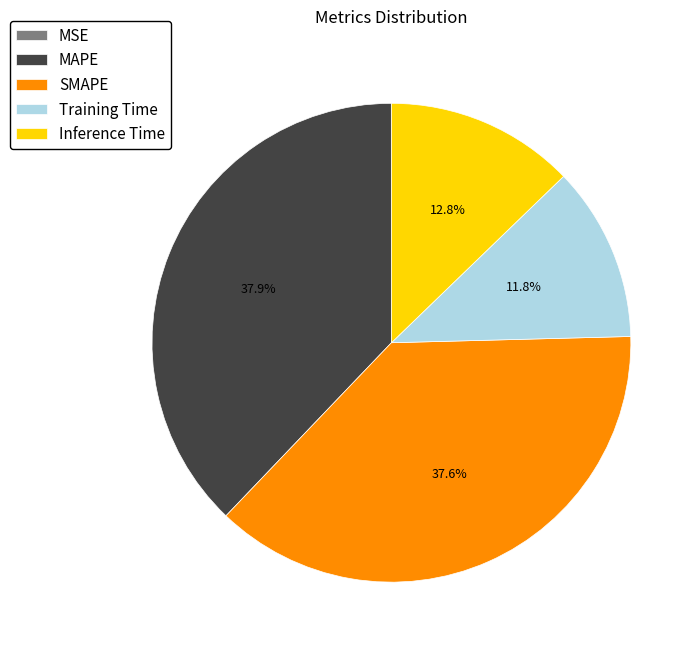

Does SMAPE represent more than half of the total?

No